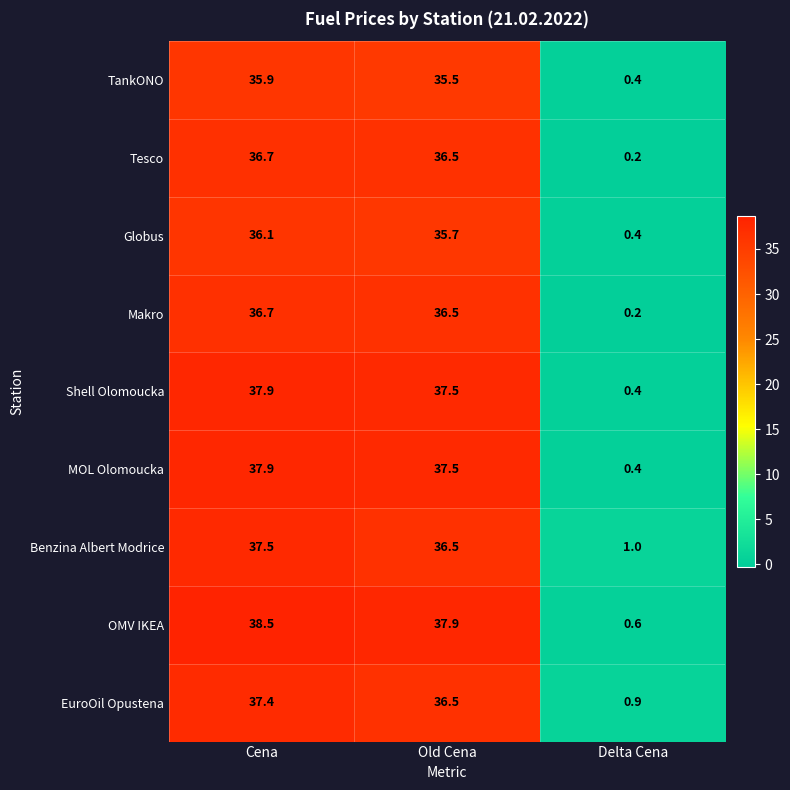

What is the sum of the Makro values at Delta Cena and Cena?

36.9